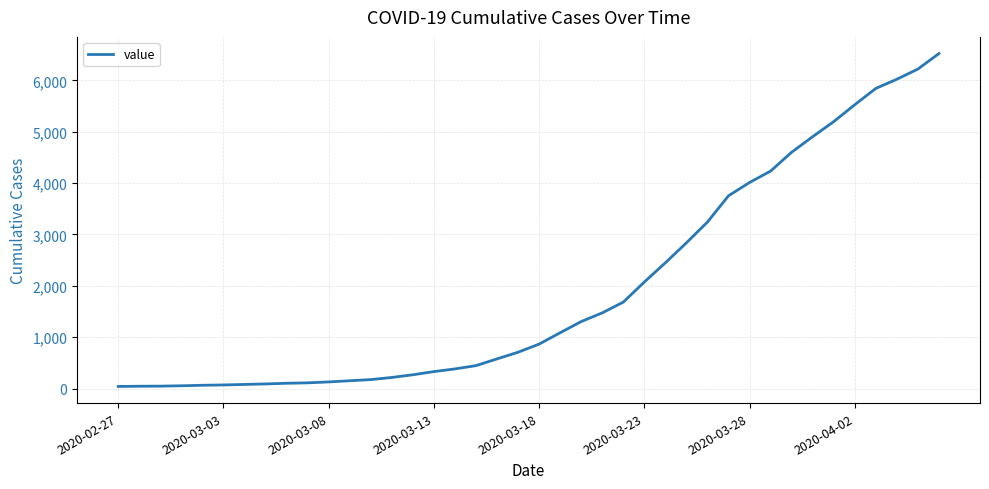

What is the greatest value displayed?

6522